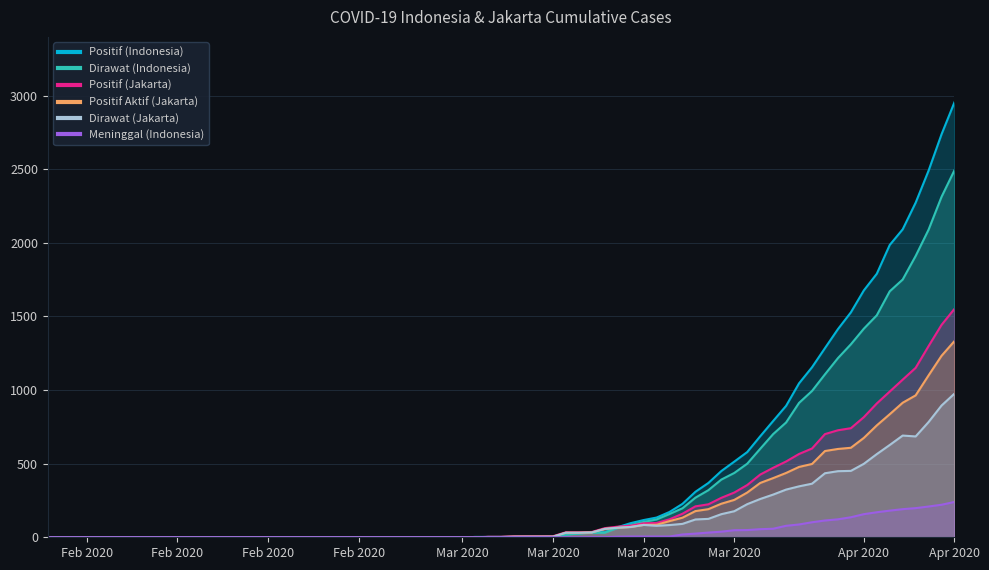

What is the average value of the Dirawat (Indonesia) series?

639